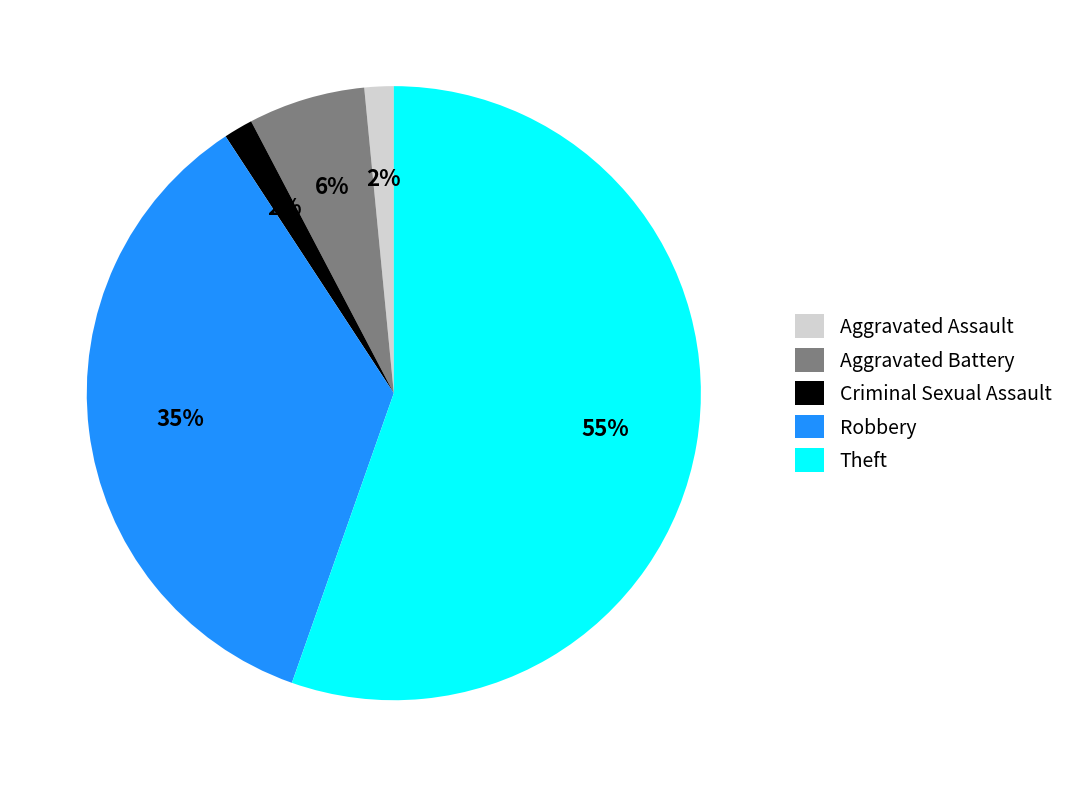

Is there a majority slice in this chart?

Yes